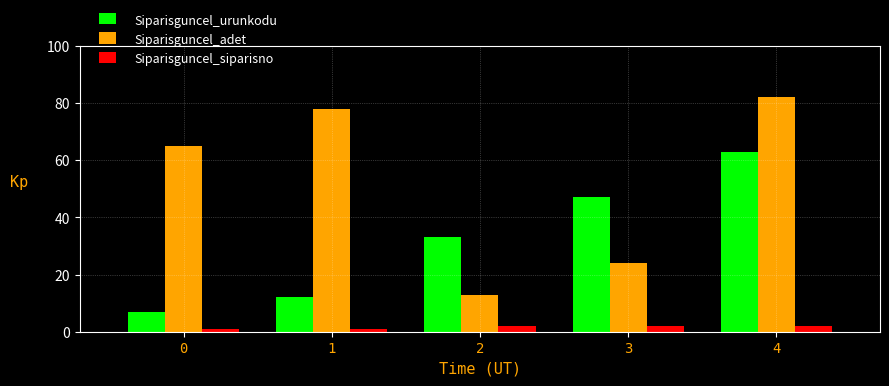

What is the difference between the second highest and second lowest values in the Siparisguncel_urunkodu series?

35